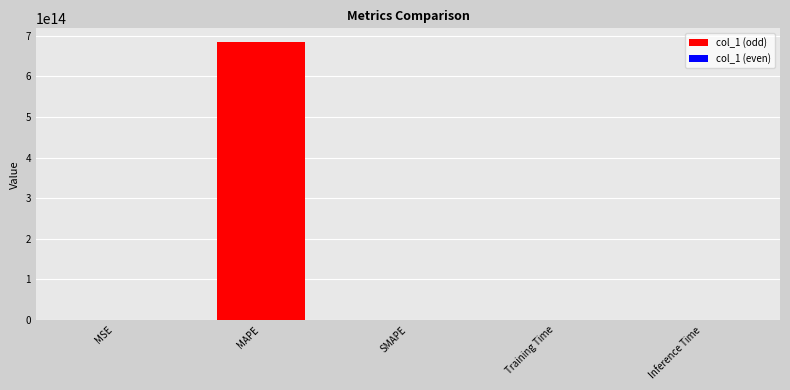

Count the number of categories in the chart.

5